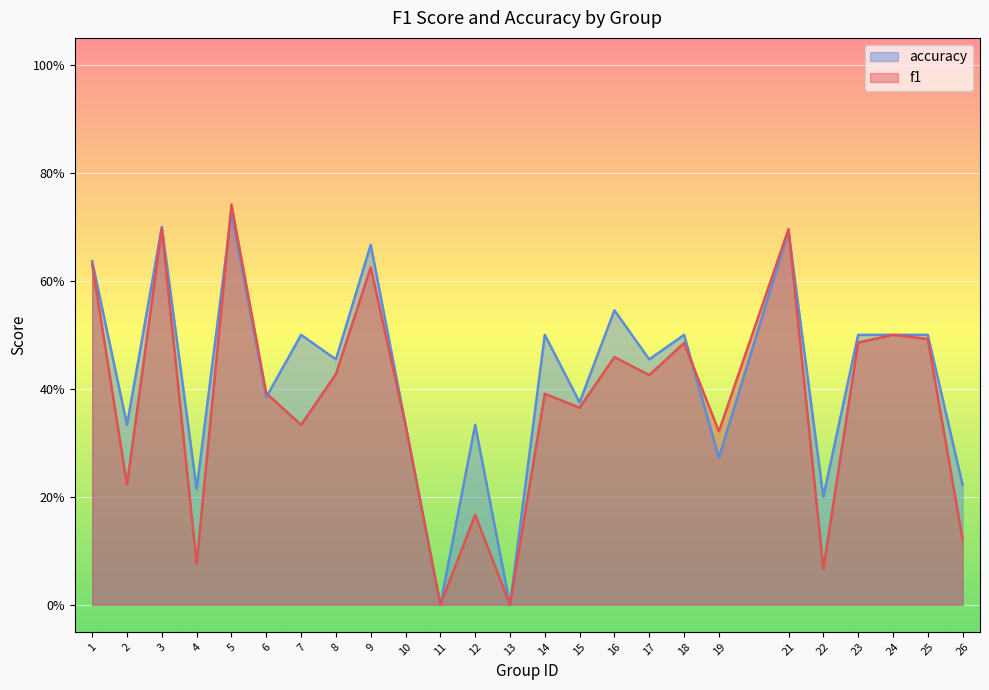

How many positive values does the f1 series have?

23